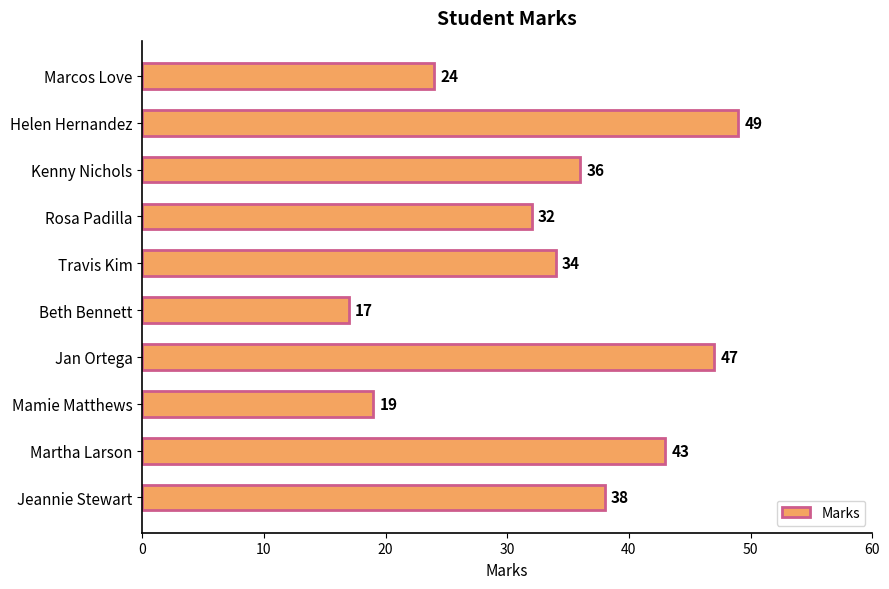

What is the smallest value displayed?

17